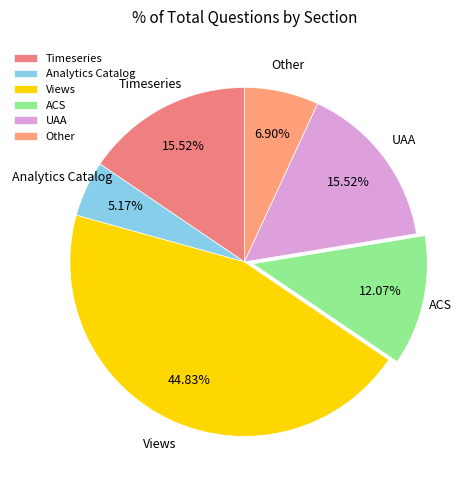

What is the ratio of the value at ACS to the value at Analytics Catalog?

2.3